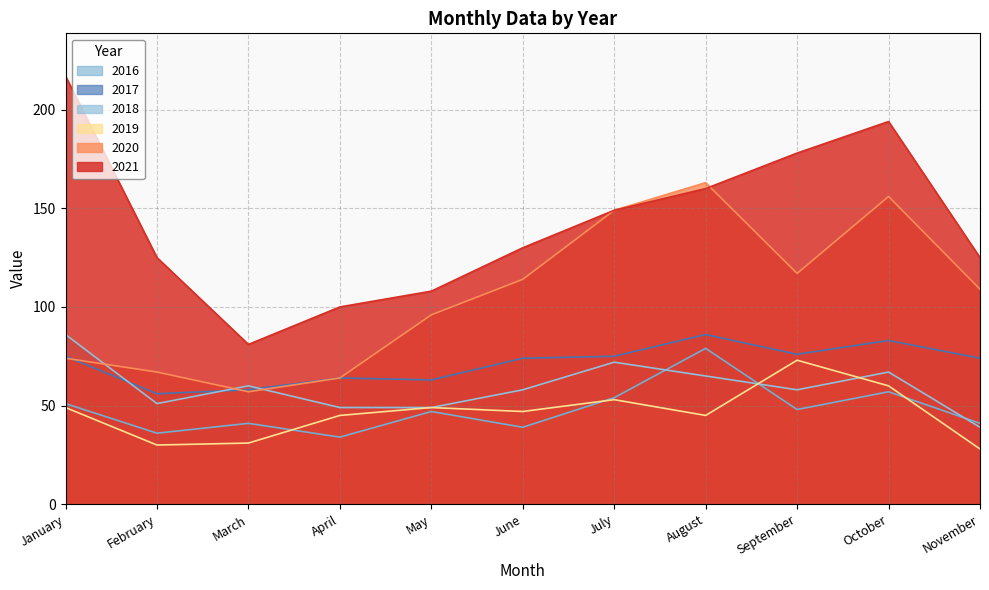

What is the lowest value of the 2021 series?

81